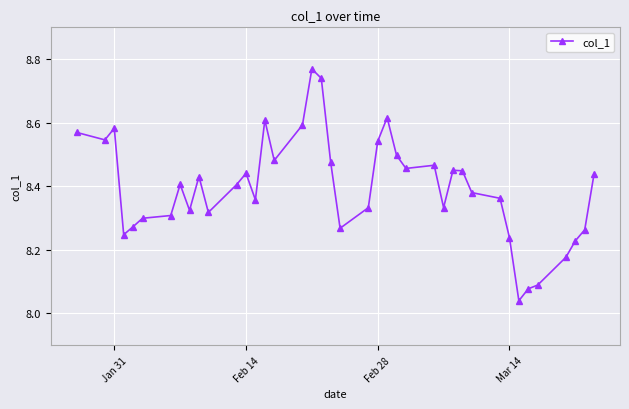

What is the difference between the second highest and minimum values?

0.7